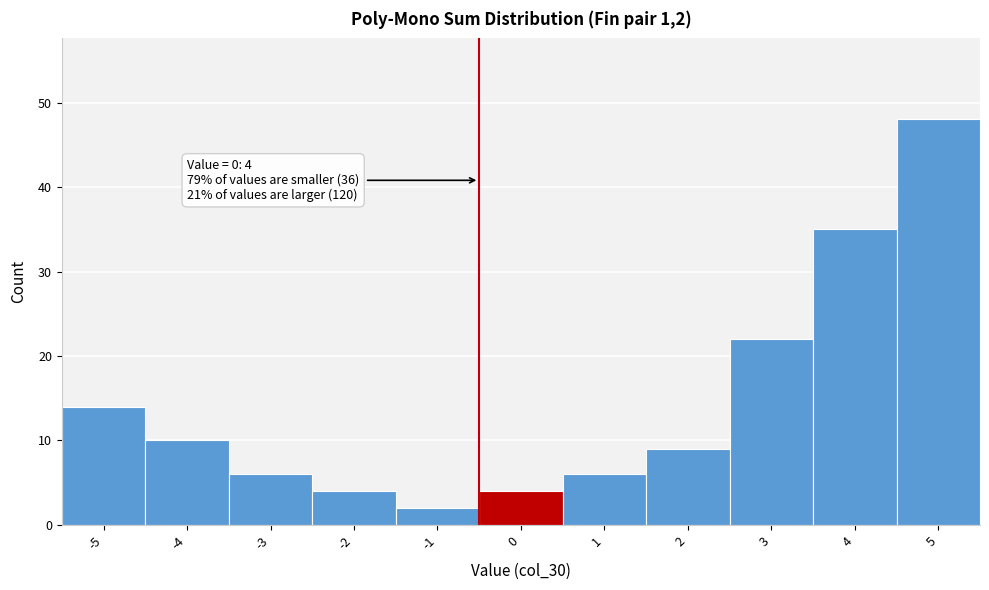

Reading left to right, extract all data points from this chart.

-5=14	-4=10	-3=6	-2=4	-1=2	0=4	1=6	2=9	3=22	4=35	5=48